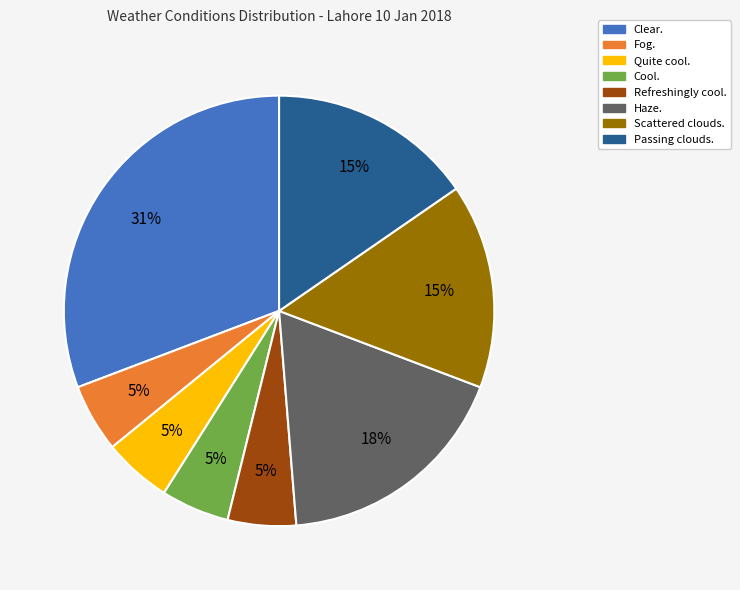

Does Refreshingly cool. represent more than half of the total?

No